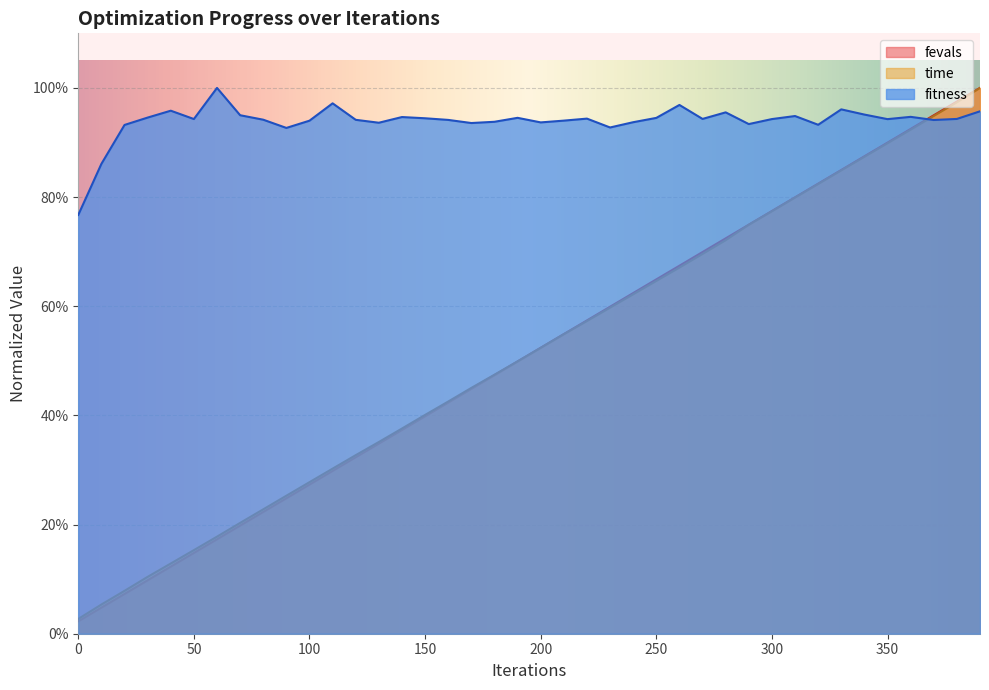

What is the difference between the maximum and minimum values in the time series?

1.0